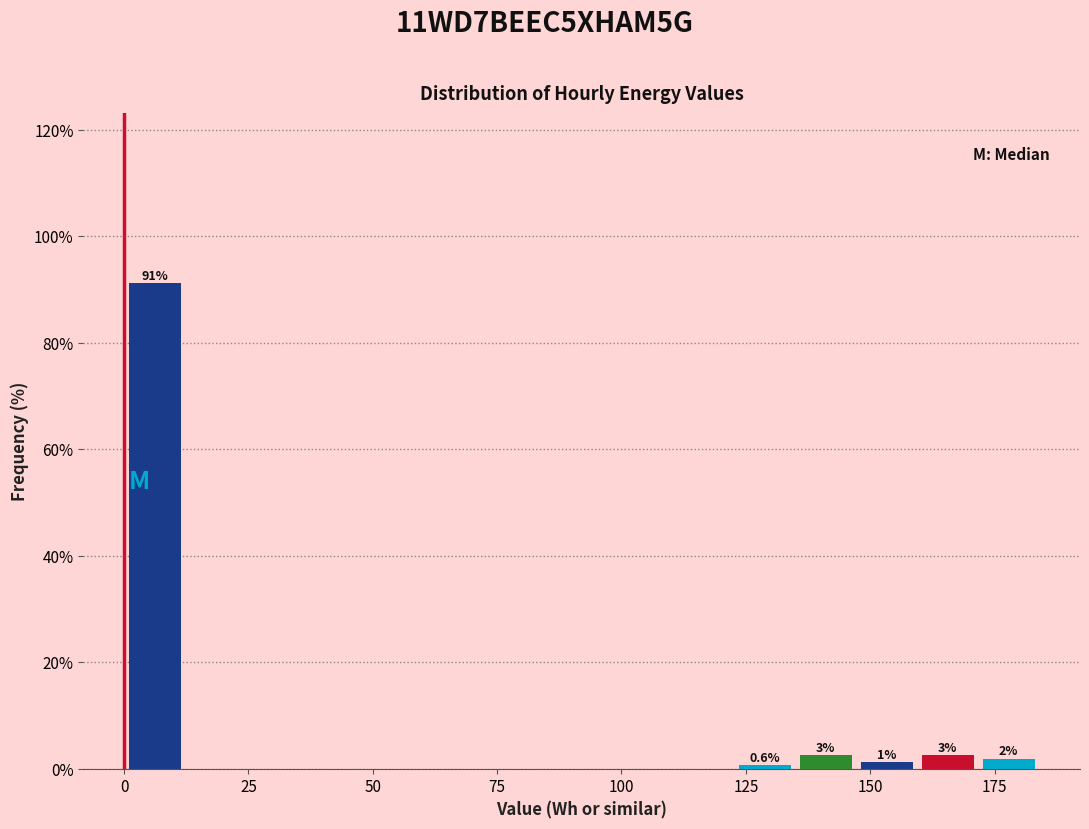

Around what value on the x-axis is the tallest bar? Give the approximate position of its centre, as read against the axis.

5